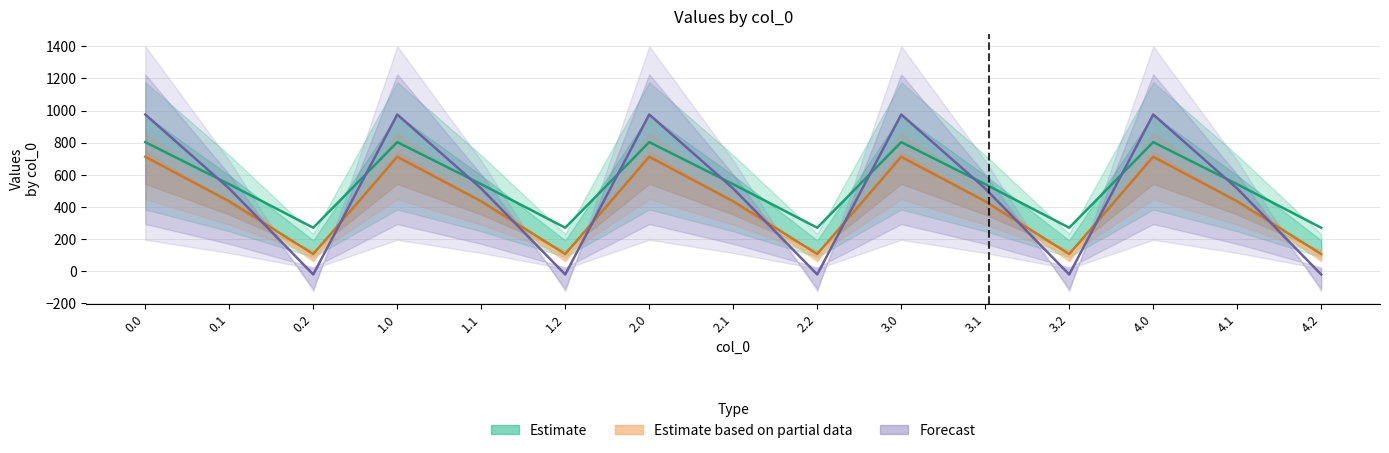

What is the label of the 4th point from the left?

1.0